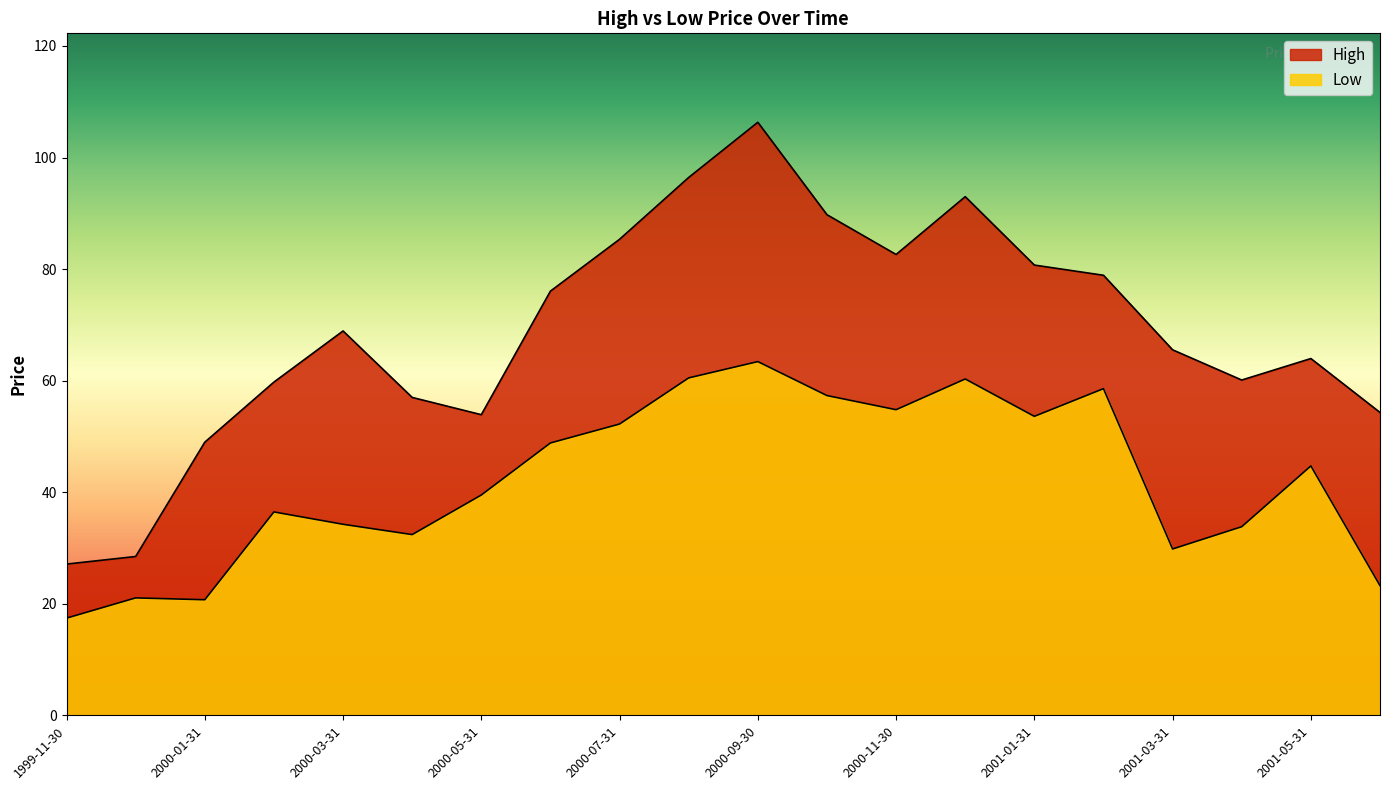

Between 2001-02-28 and 2000-01-31, which is larger?

2001-02-28